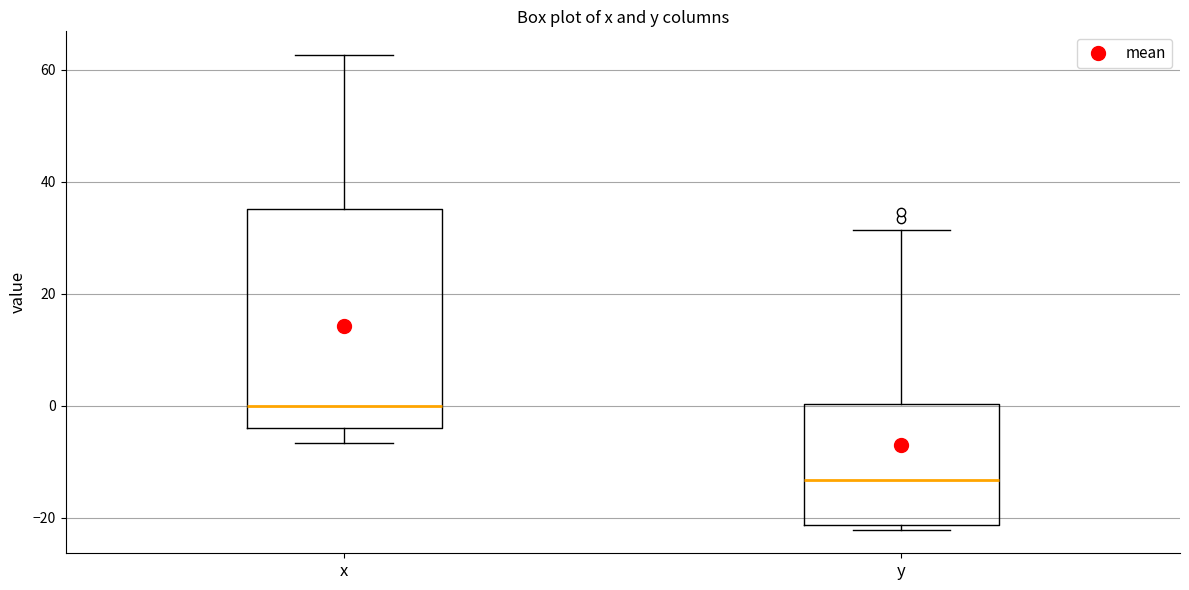

Reading left to right, read every box against the y-axis: the position of its median line, the range the box covers, and the ends of its whiskers. The values are not printed on the chart, so give them approximately, as read against the axis.

x: median 0, box -4 to 36, whiskers -6 to 62
y: median -14, box -22 to 0, whiskers -22 (just below the box's lower edge) to 32